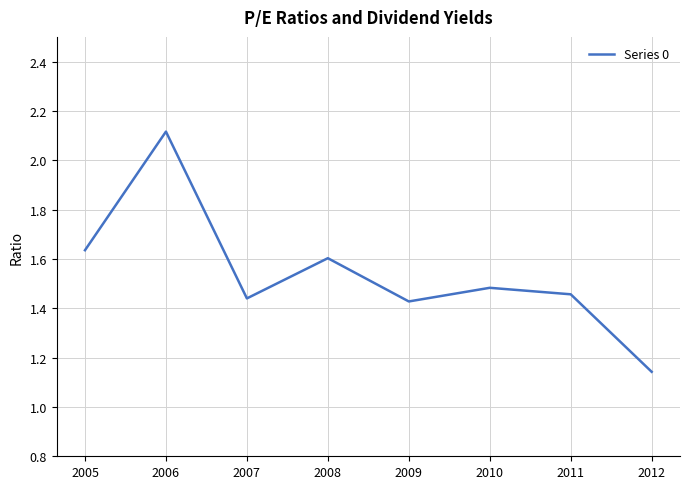

How many lines are shown in the chart?

1